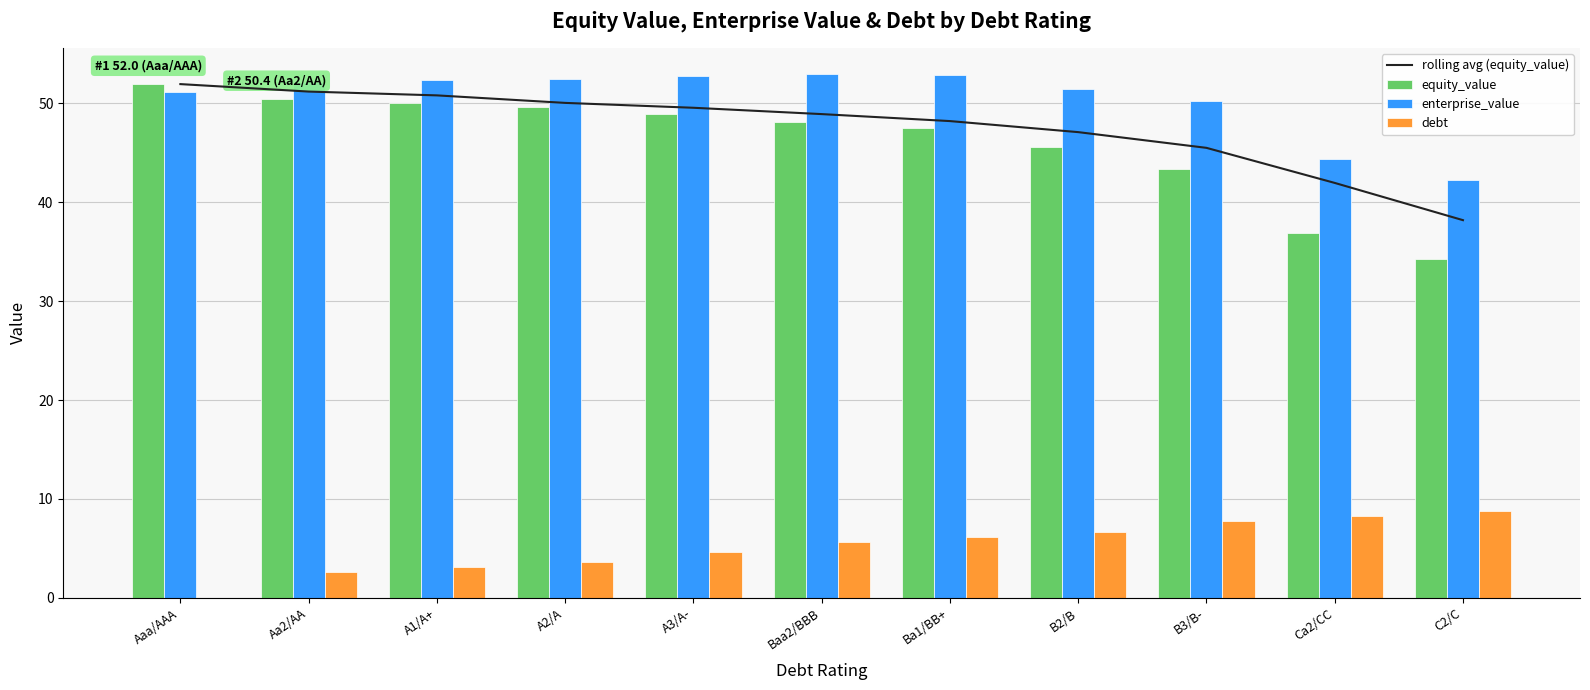

Which series has the widest spread of values?

equity_value